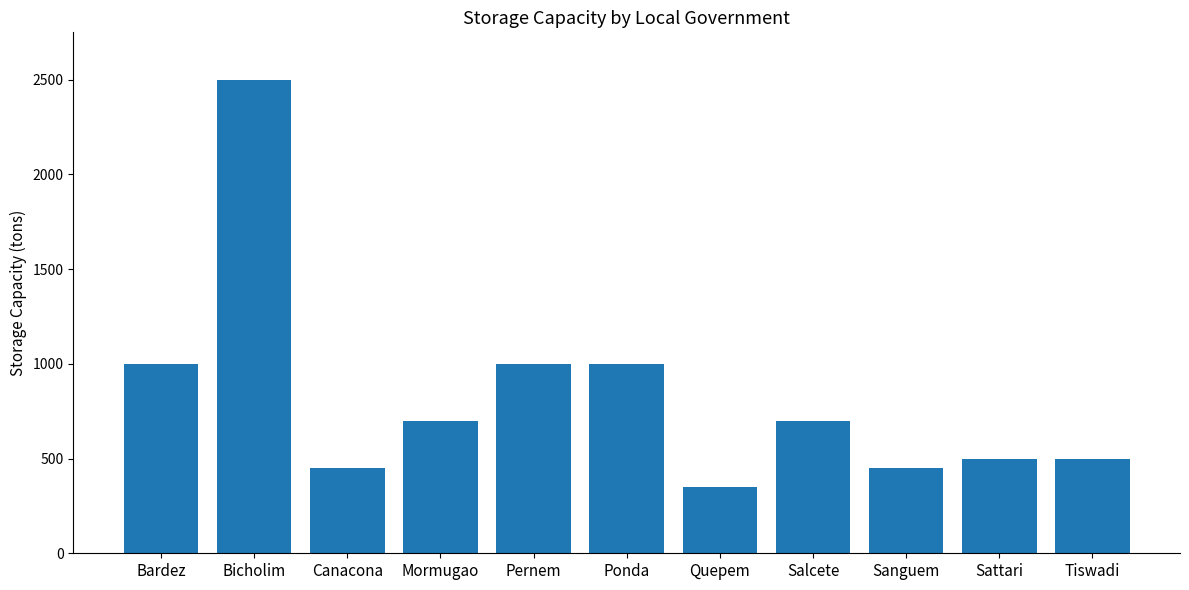

Reading left to right, transcribe all the data shown in this chart.

1000	2500	450	700	1000	1000	350	700	450	500	500